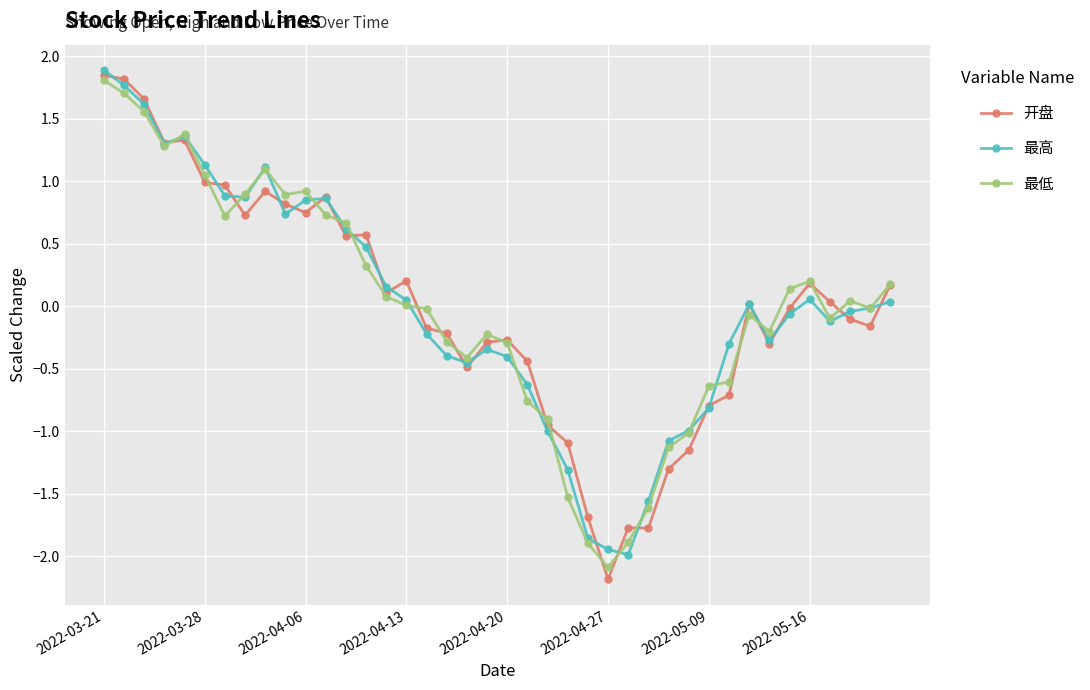

What is the minimum value for 最低?

-2.1